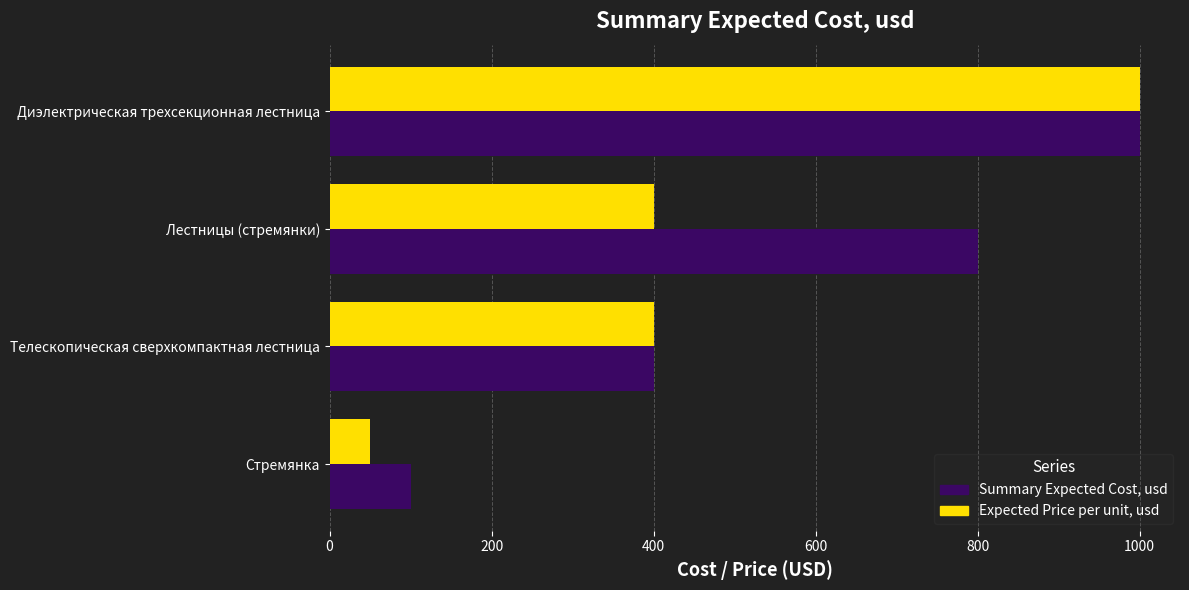

What is the difference between the maximum and minimum values in the Summary Expected Cost, usd series?

900